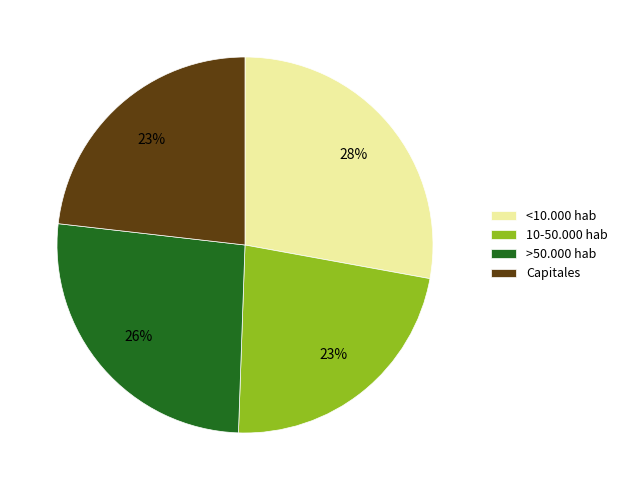

What is the largest slice in the pie chart?

<10.000 hab